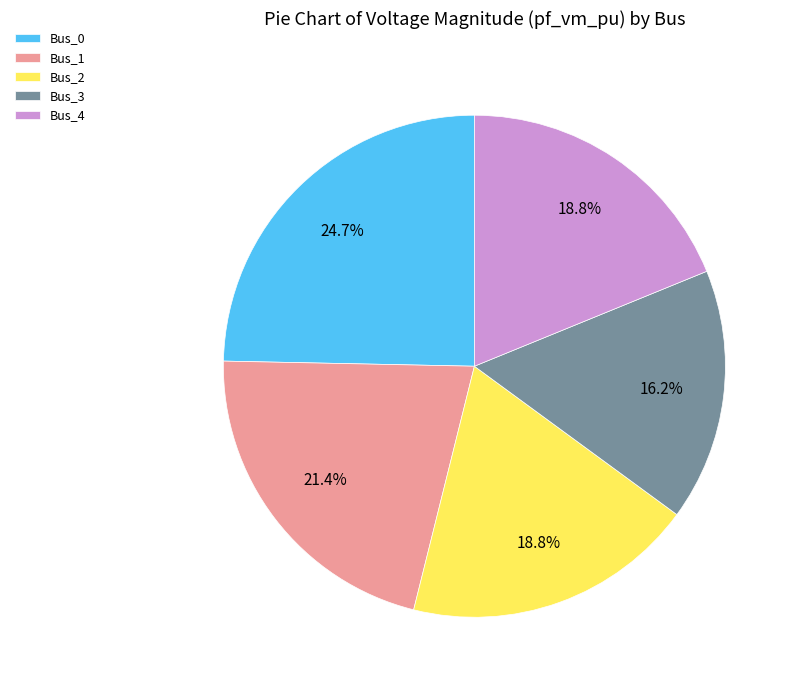

To the nearest percent, what portion does Bus_2 represent?

19%